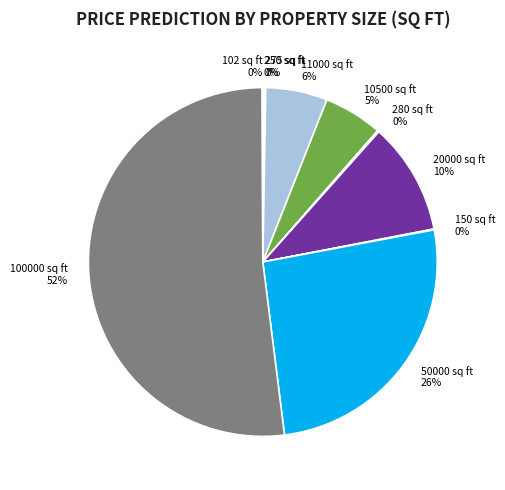

To the nearest percent, what percentage of the pie is 10500 sq ft?

5%